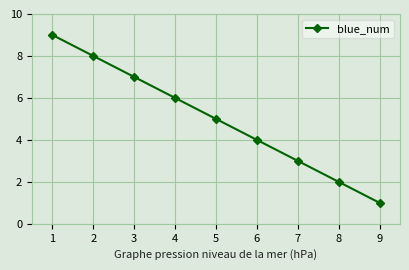

Reading right to left, transcribe all the data shown in this chart.

1	2	3	4	5	6	7	8	9